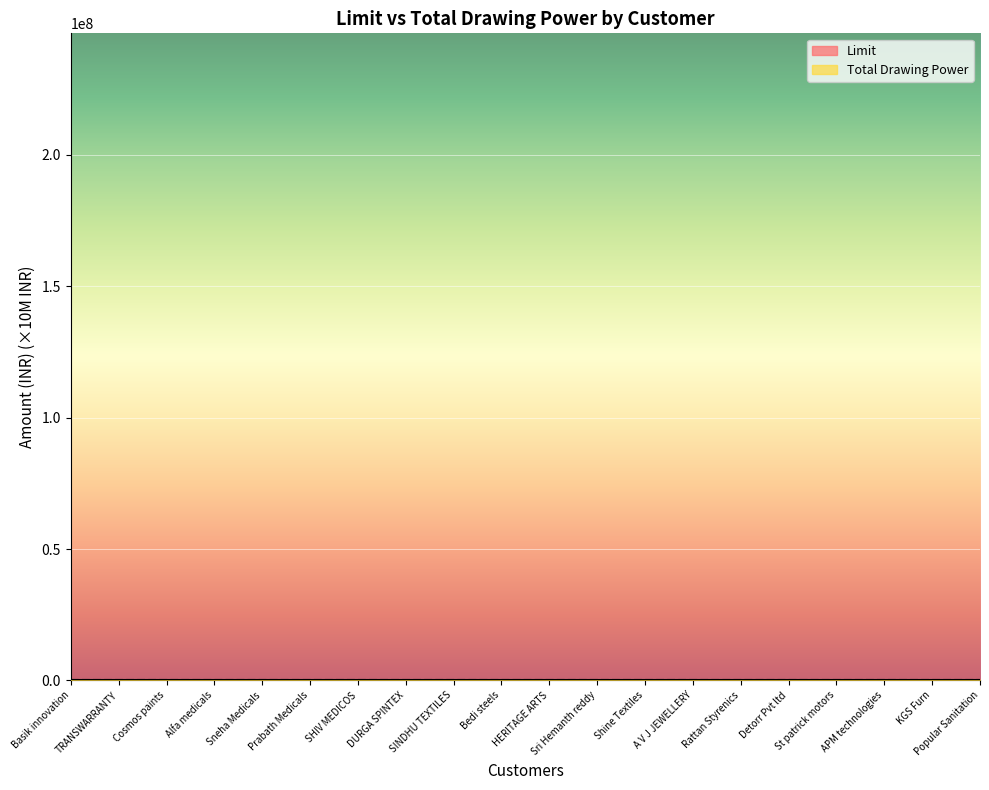

What position from the left is Sri Hemanth reddy?

12